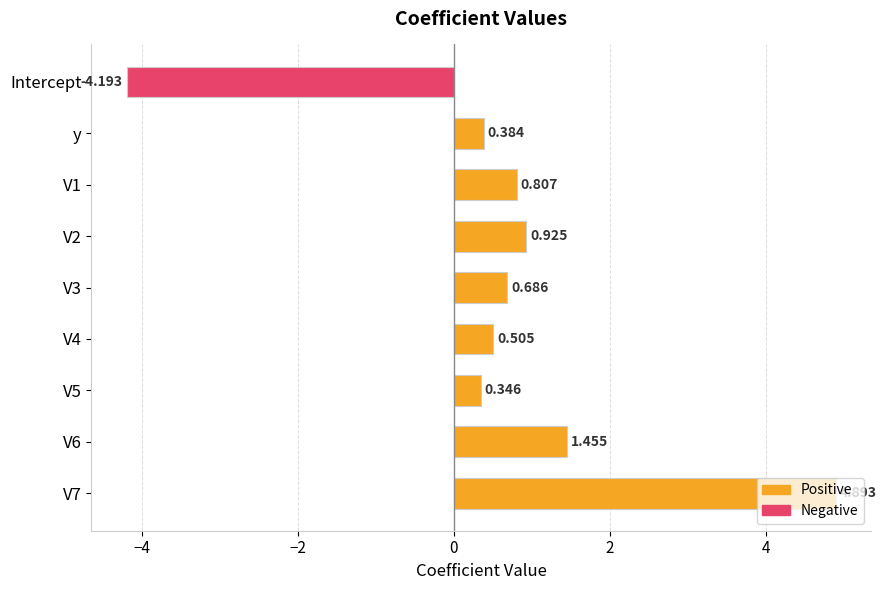

Which label corresponds to the smallest value in the chart?

Intercept